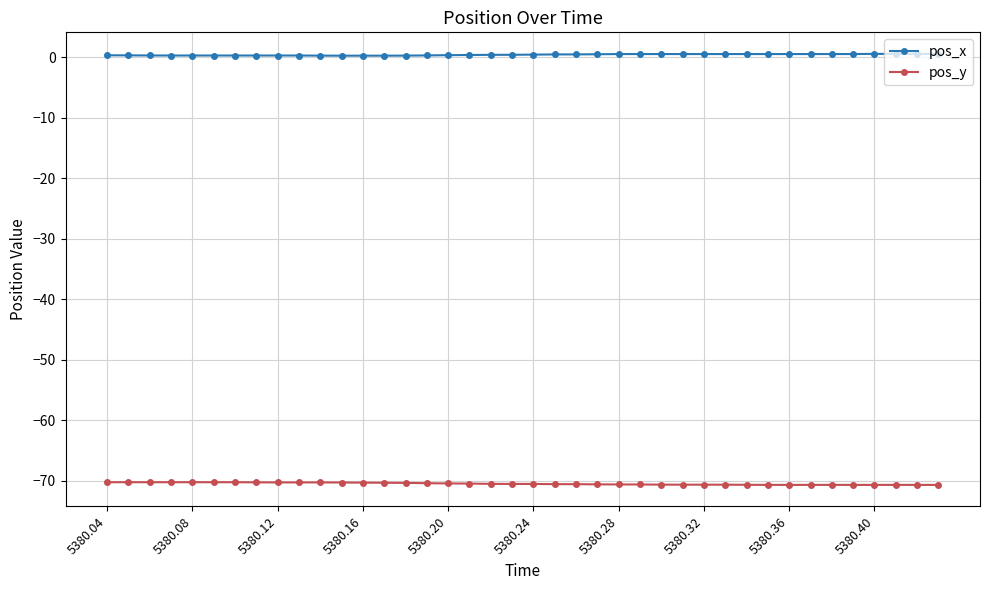

True or false: pos_x and pos_y intersect in this chart.

False